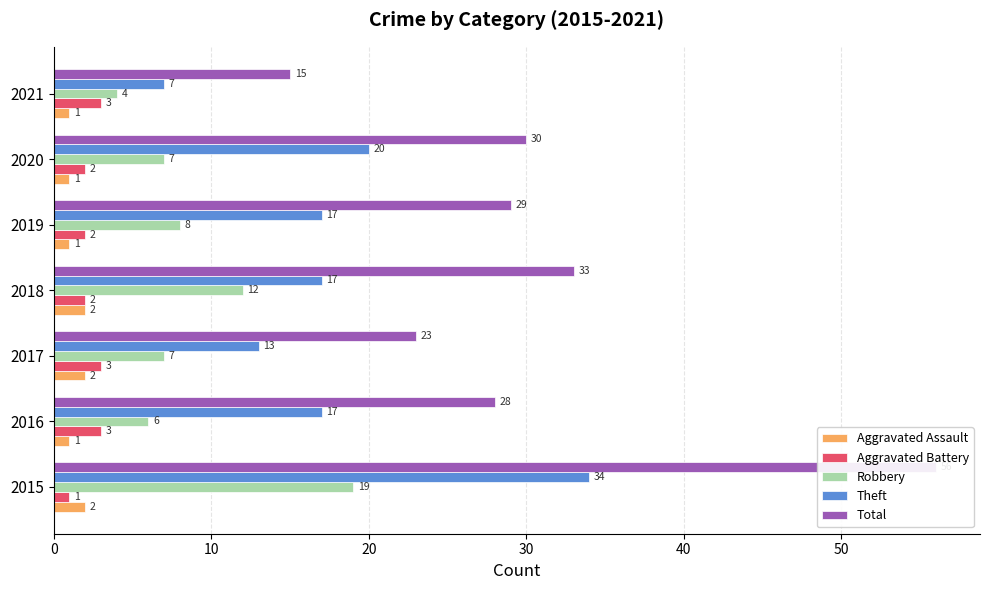

True or false: Total has a value of 43 at 2016.

False